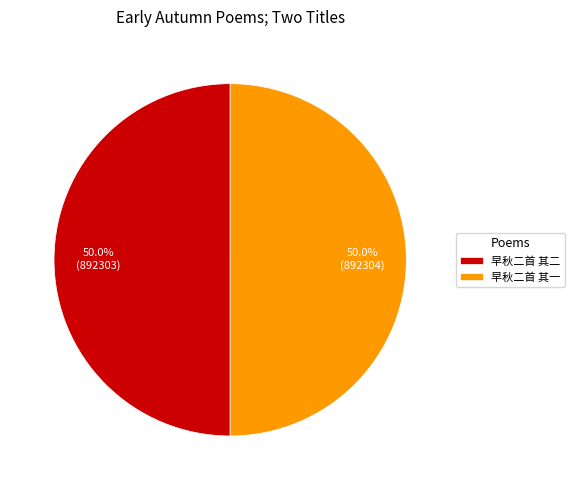

What percentage do 早秋二首 其二 and 早秋二首 其一 together represent?

100.0%